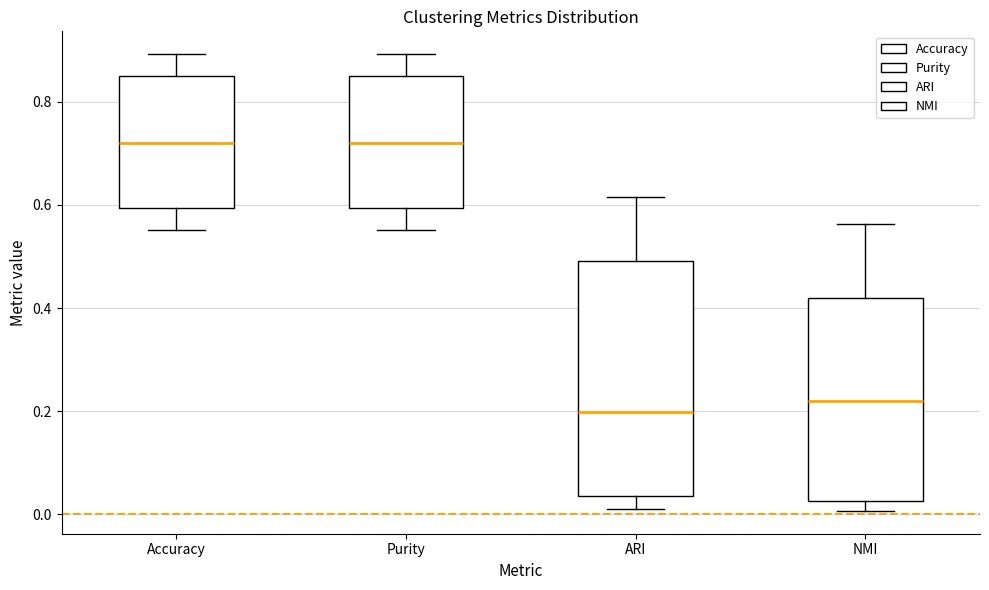

Which box is the tallest, from its lower edge to its upper edge?

ARI